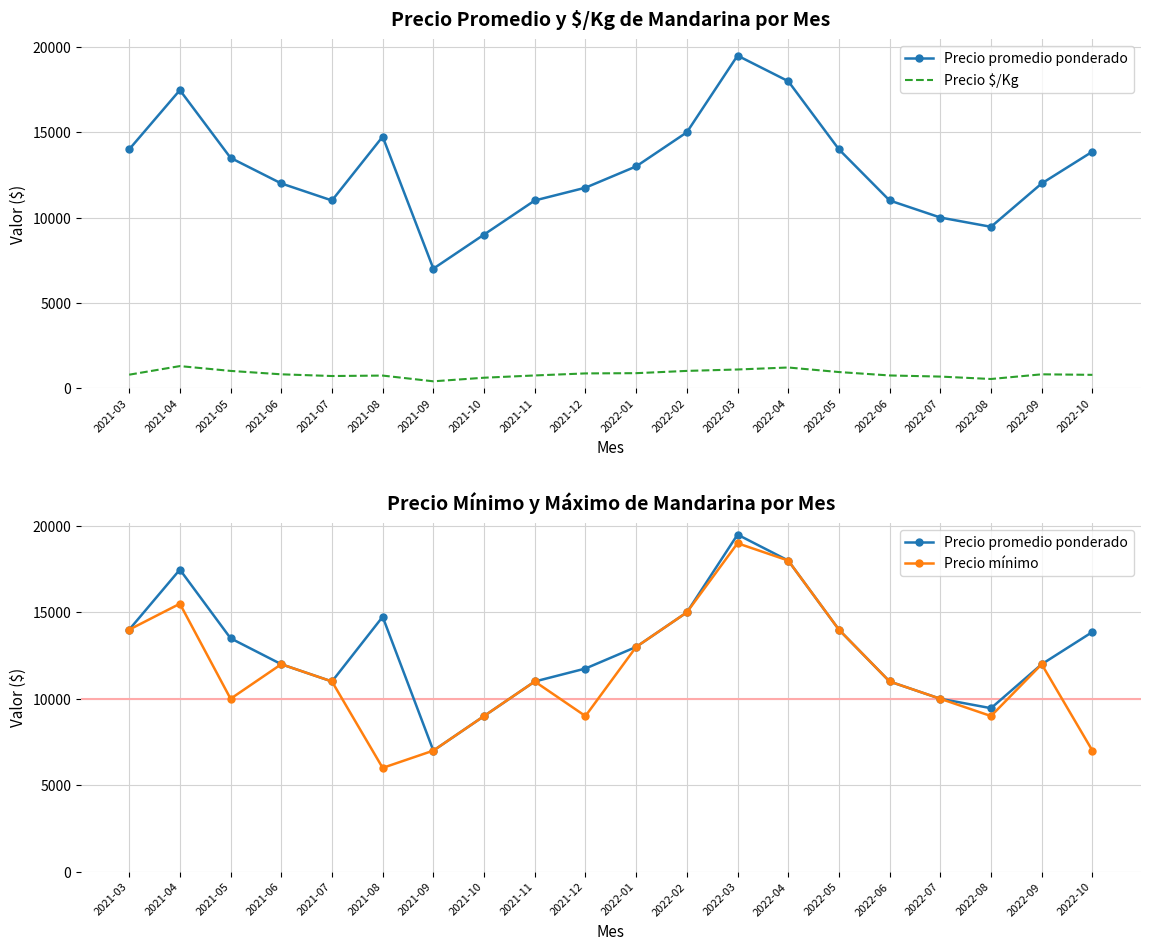

What is the sum of all Precio mínimo values?

232500